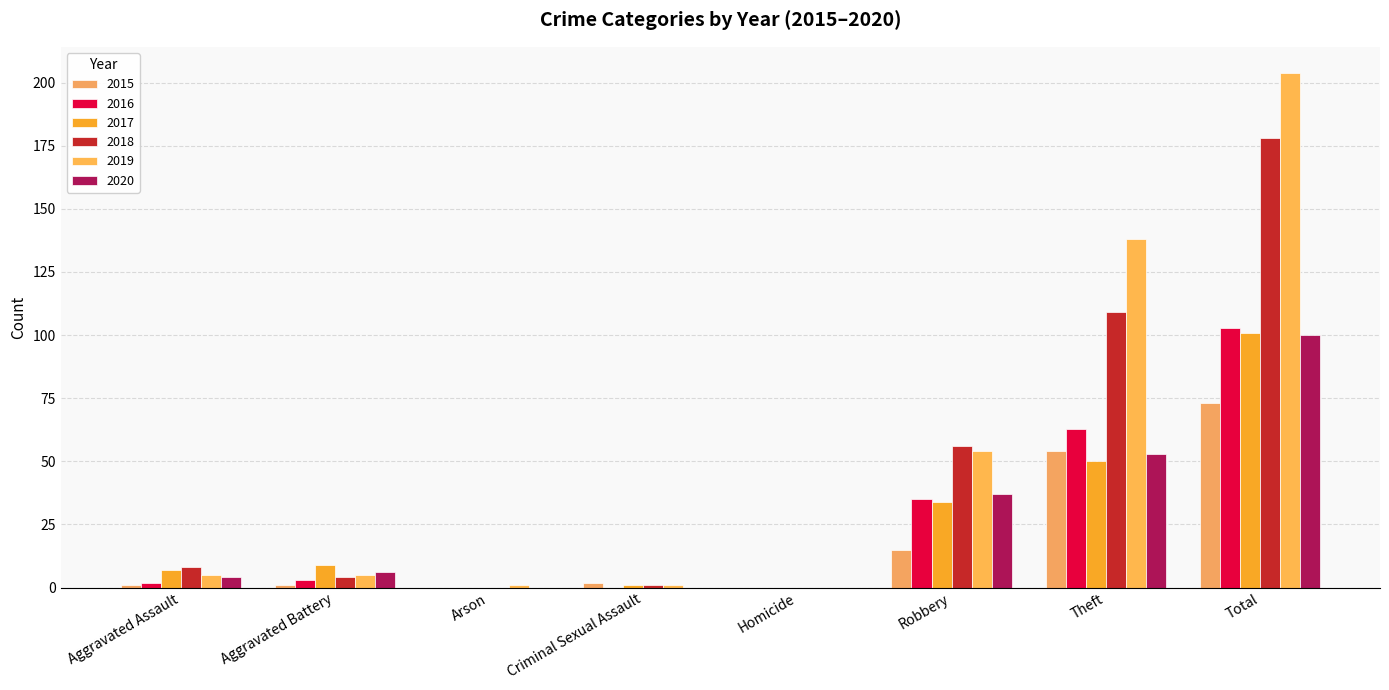

Reading right to left, extract all data points from this chart.

2015: Total=73	Theft=54	Robbery=15	Homicide=0	Criminal Sexual Assault=2	Arson=0	Aggravated Battery=1	Aggravated Assault=1
2016: Total=103	Theft=63	Robbery=35	Homicide=0	Criminal Sexual Assault=0	Arson=0	Aggravated Battery=3	Aggravated Assault=2
2017: Total=101	Theft=50	Robbery=34	Homicide=0	Criminal Sexual Assault=1	Arson=0	Aggravated Battery=9	Aggravated Assault=7
2018: Total=178	Theft=109	Robbery=56	Homicide=0	Criminal Sexual Assault=1	Arson=0	Aggravated Battery=4	Aggravated Assault=8
2019: Total=204	Theft=138	Robbery=54	Homicide=0	Criminal Sexual Assault=1	Arson=1	Aggravated Battery=5	Aggravated Assault=5
2020: Total=100	Theft=53	Robbery=37	Homicide=0	Criminal Sexual Assault=0	Arson=0	Aggravated Battery=6	Aggravated Assault=4